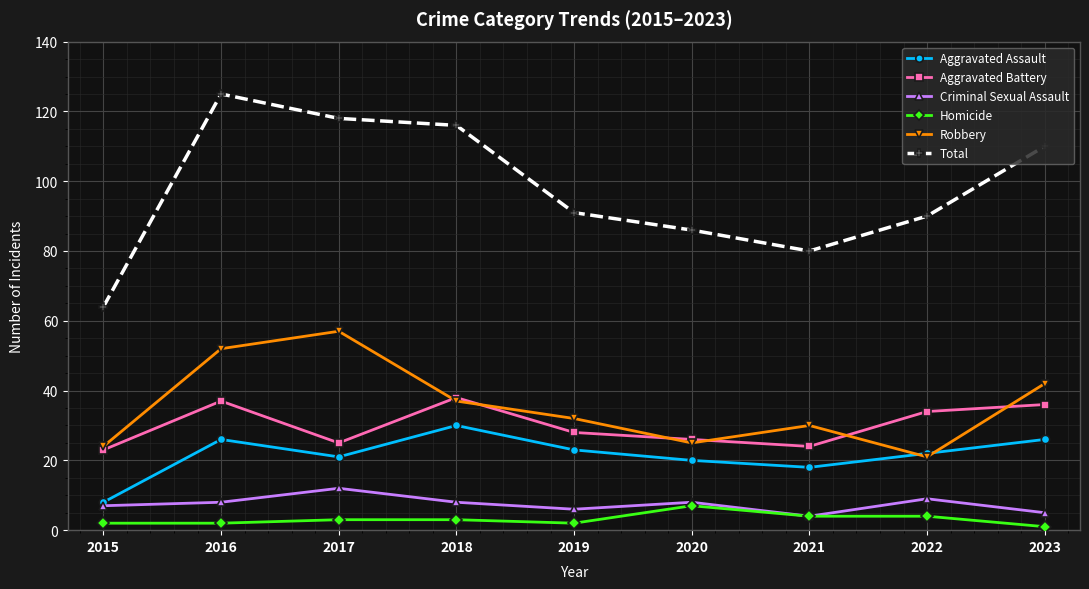

True or false: Aggravated Assault has a value of 18 at 2021.

True